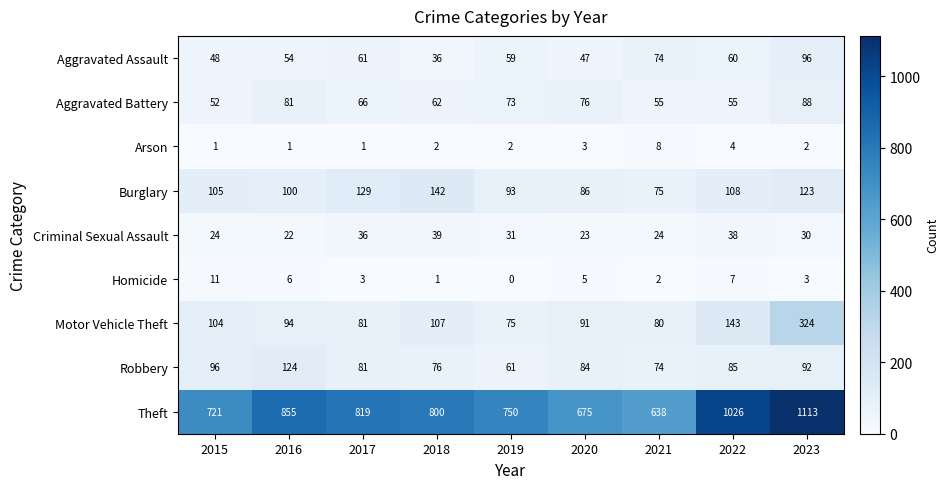

Which series has the largest range (max minus min)?

Theft